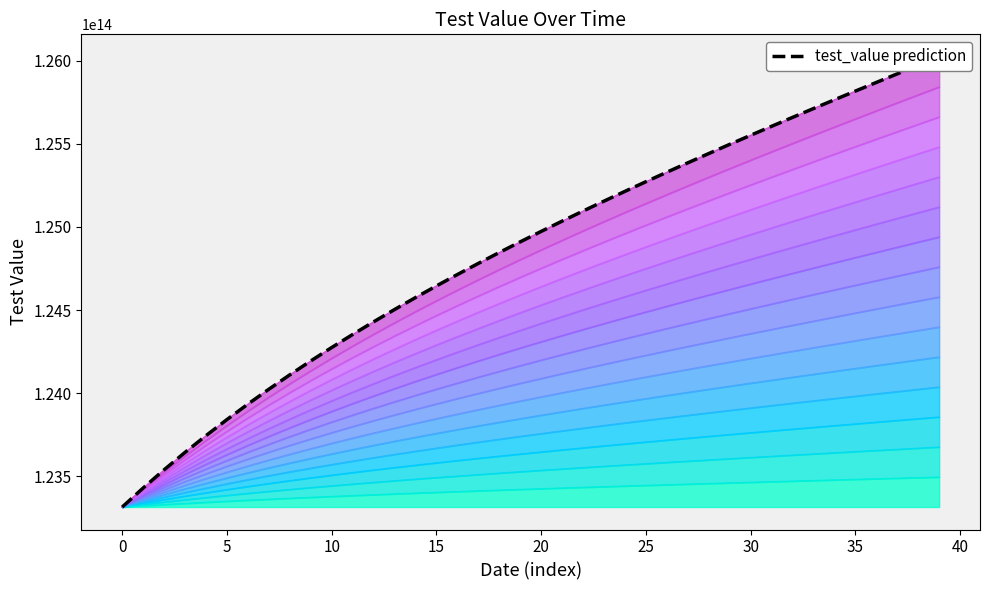

Does the chart have visible grid lines?

No